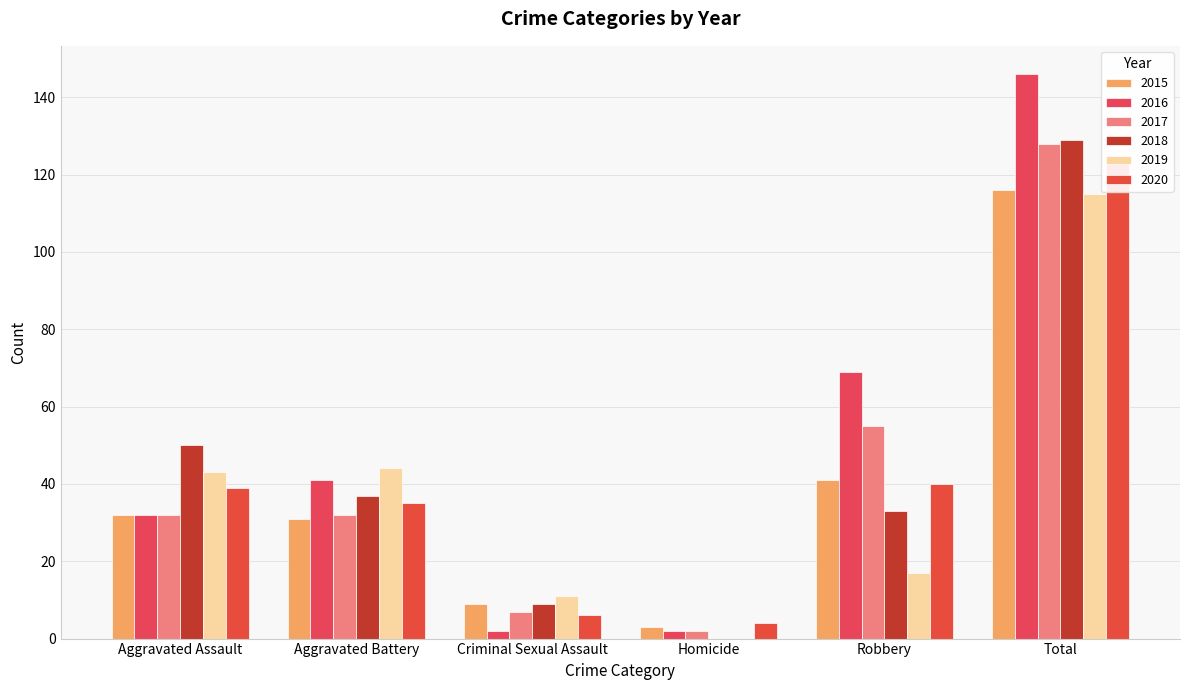

Between Criminal Sexual Assault and Aggravated Assault, which is larger?

Aggravated Assault